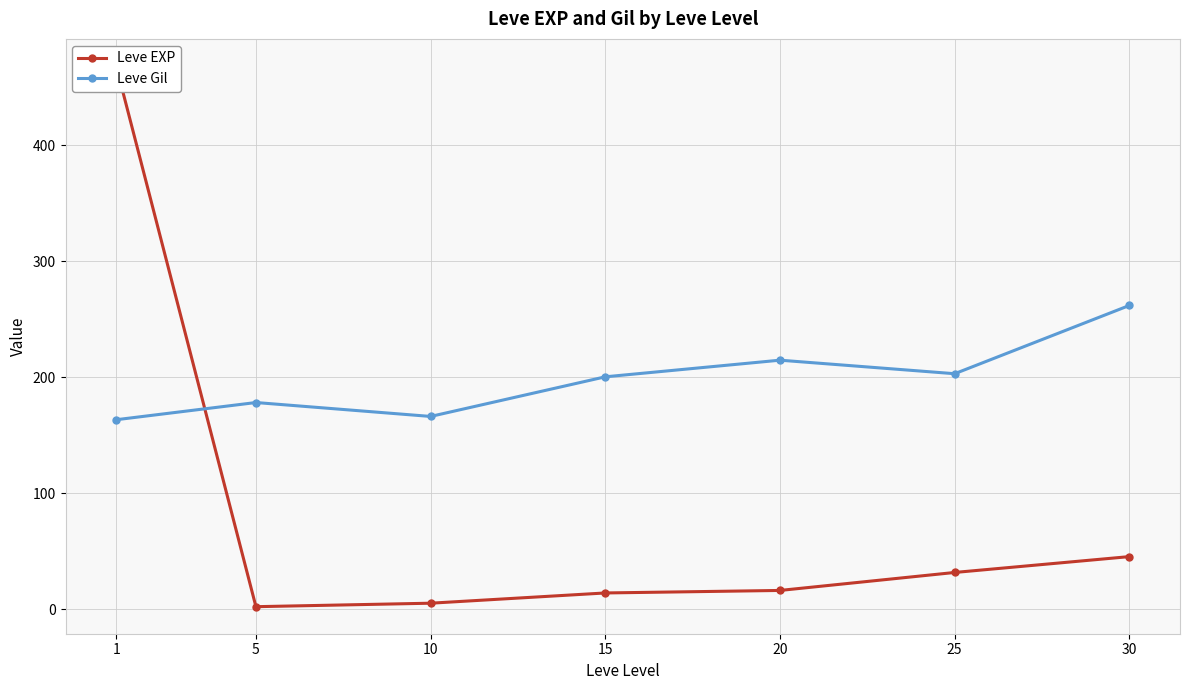

Which label corresponds to the largest value in the chart?

1